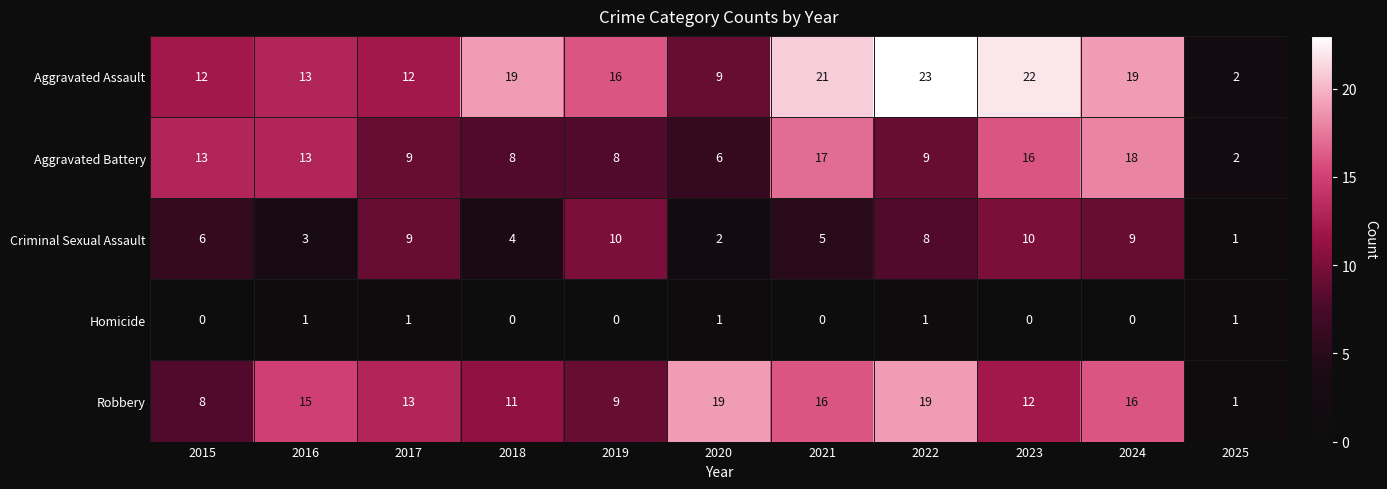

The Aggravated Battery series shows 13 at 2022. True or false?

False